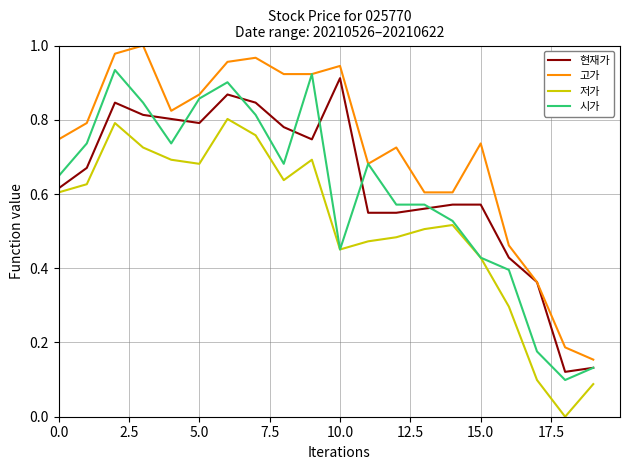

True or false: 저가 and 고가 intersect in this chart.

False